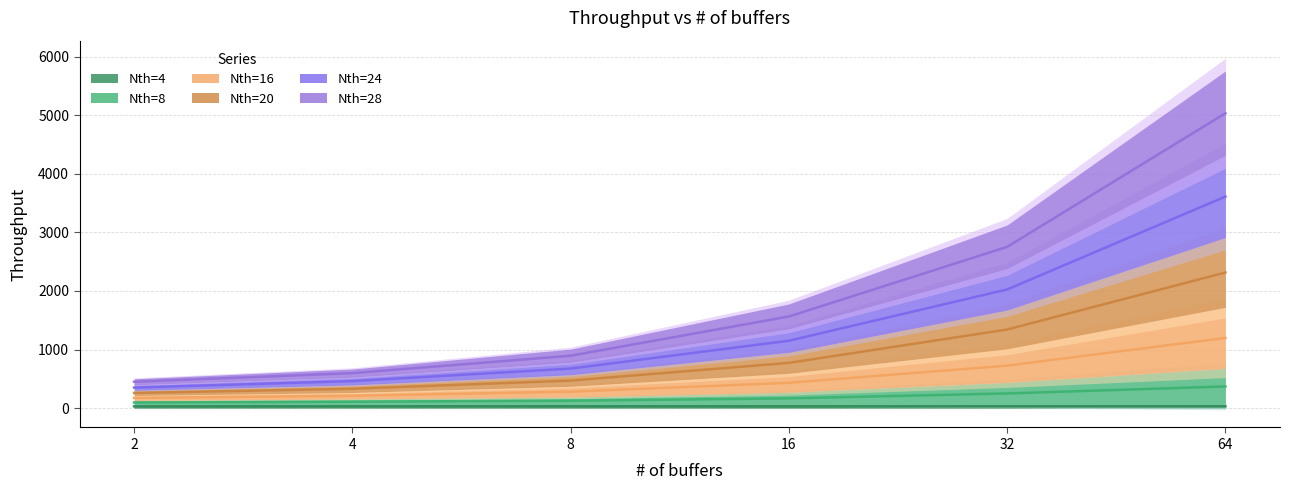

Reading left to right, what are all the values shown in this chart?

Nth=4: 2=30.6	4=31.5	8=31.8	16=31.6	32=31.6	64=31.4
Nth=8: 2=96.9	4=109.7	8=126.6	16=167.2	32=251.3	64=370.5
Nth=16: 2=351.4	4=461.7	8=675.6	16=1150.9	32=2026.1	64=3611.2
Nth=20: 2=259.9	4=331.0	8=471.0	16=772.7	32=1342.7	64=2315.6
Nth=24: 2=450.0	4=598.1	8=894.8	16=1564.6	32=2752.9	64=5033.2
Nth=28: 2=174.4	4=211.9	8=281.3	16=432.8	32=725.9	64=1199.1